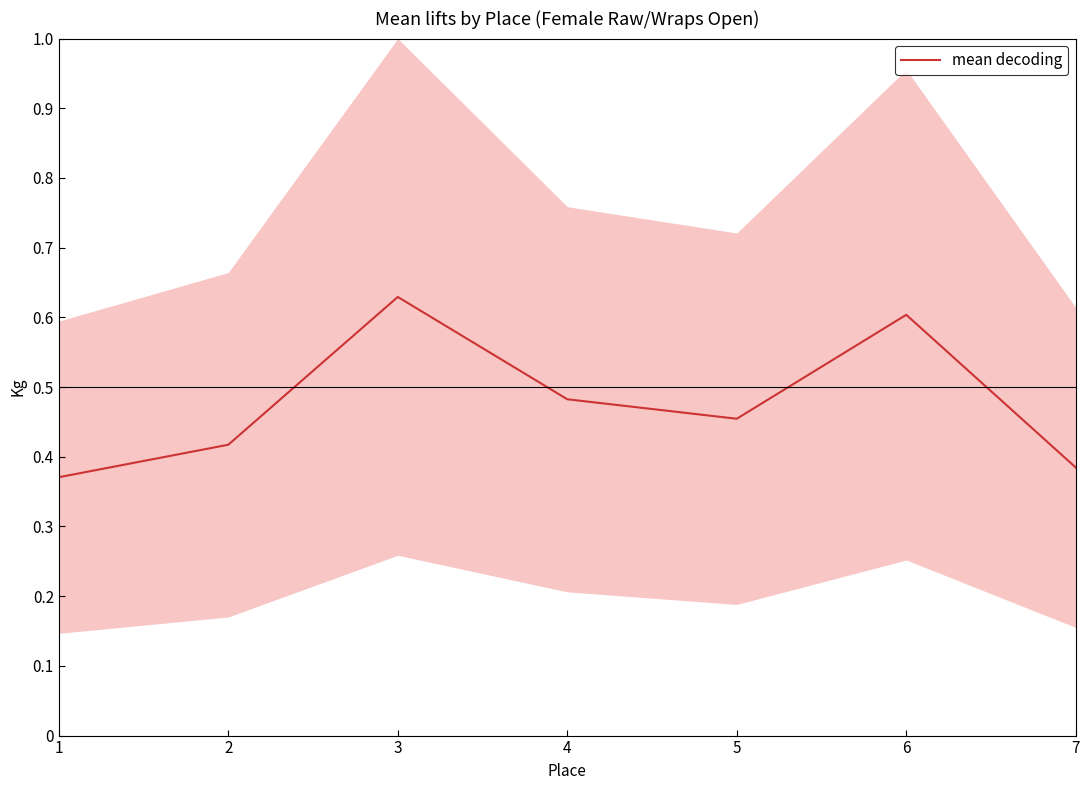

Count the number of categories in the chart.

7